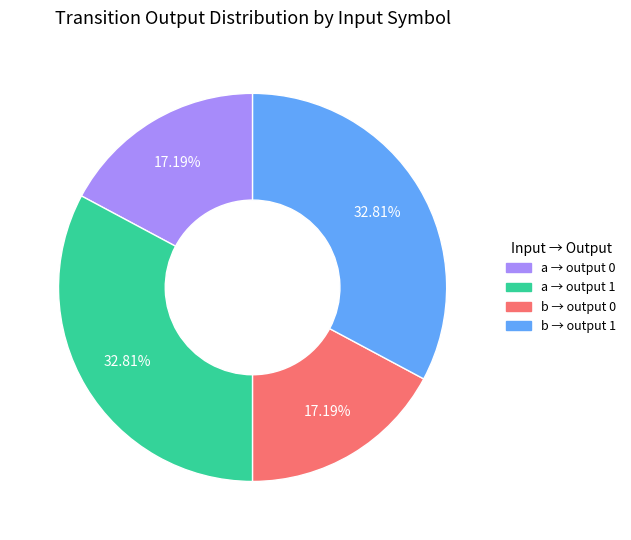

How many slices are in this pie chart?

4